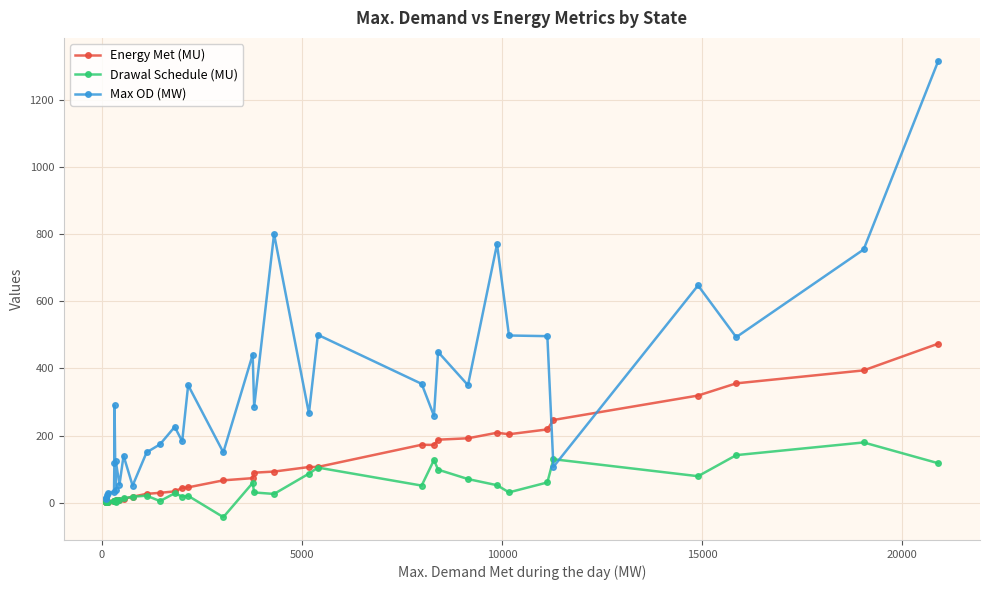

In Max OD (MW), how many points are lower than both neighbors (excluding endpoints)?

12